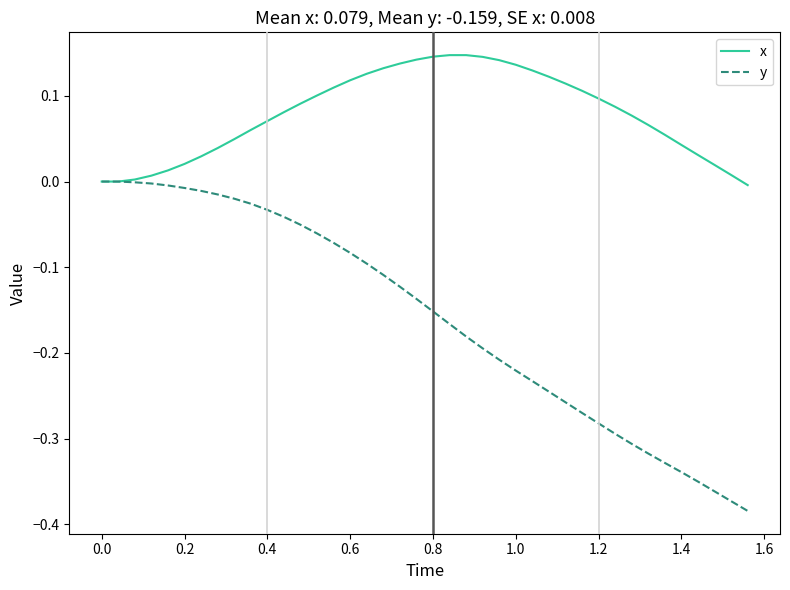

List the series in order of their overall mean, highest first.

x, y